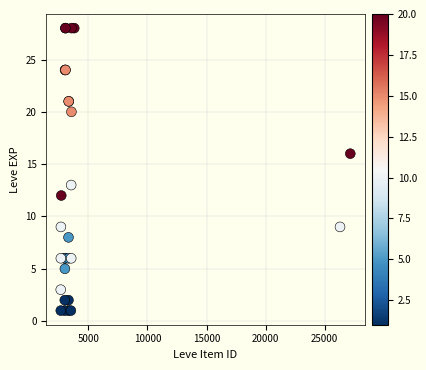

What Y value in the scatter plot is closest to 14?

13